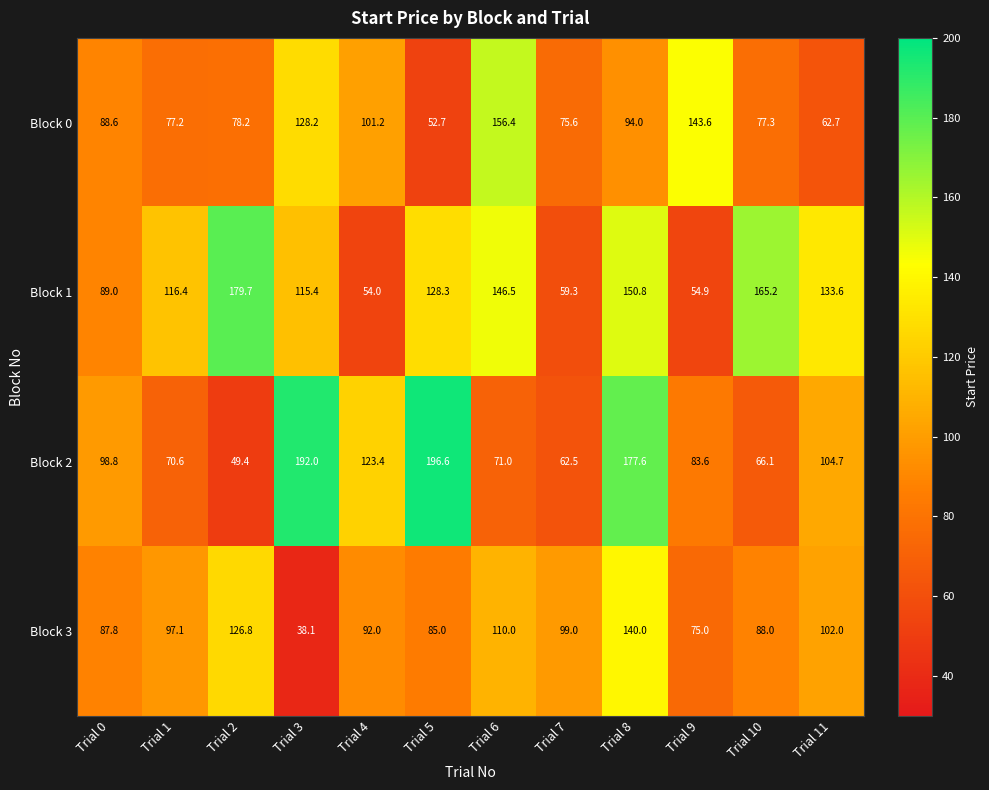

What is the sum of the Block 0 values at Trial 2 and Trial 9?

221.8